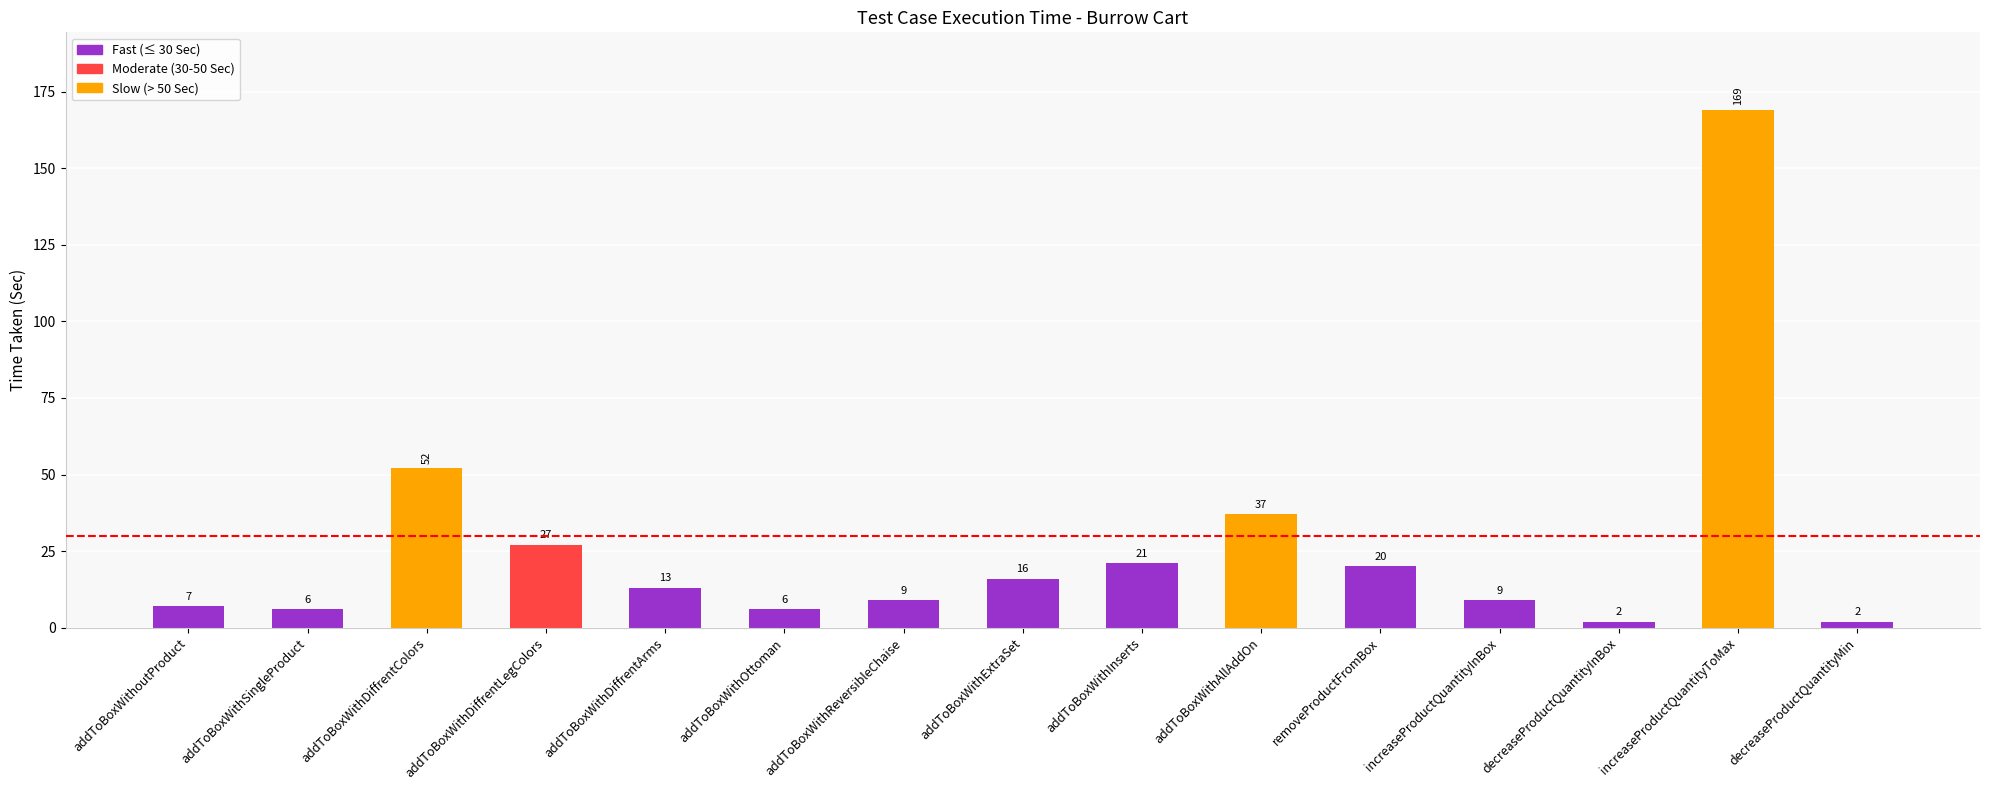

The chart shows a value of 27 at addToBoxWithDiffrentLegColors. True or false?

True